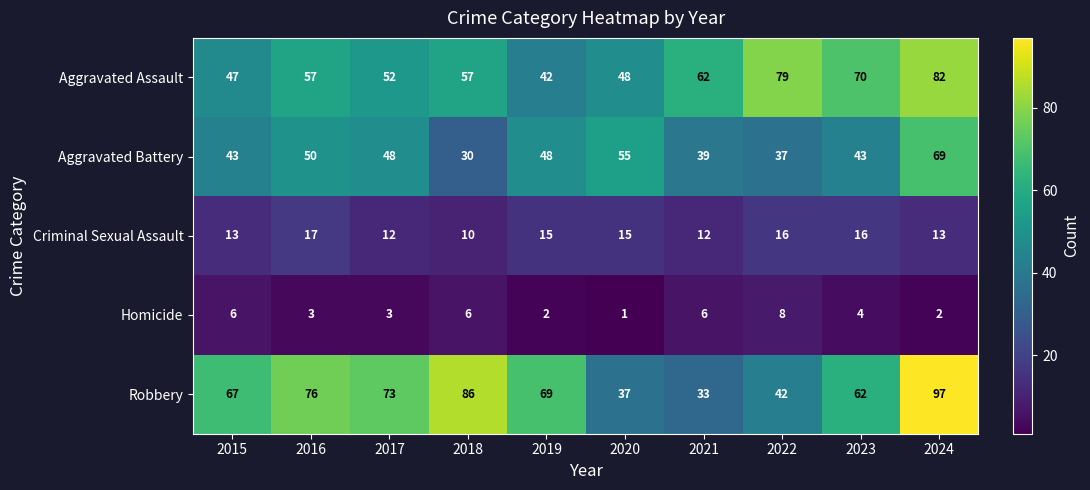

What is the difference between the Robbery values at 2019 and 2022?

27